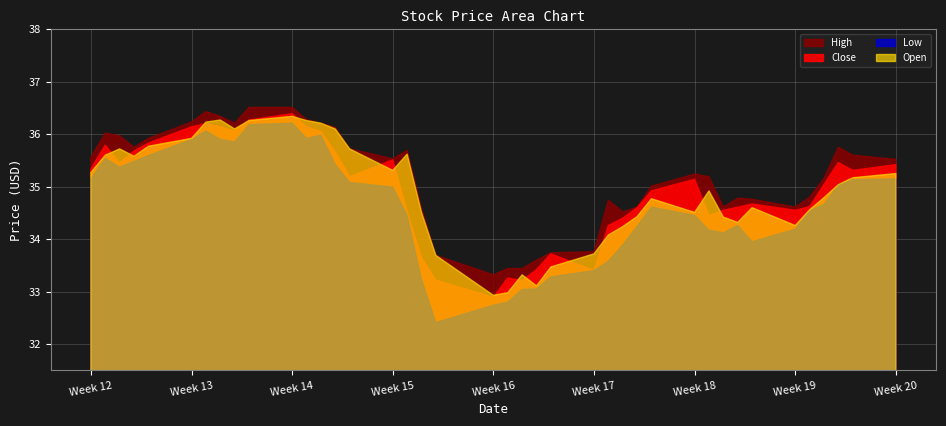

The value of Open at 13 is 17.9. True or false?

False